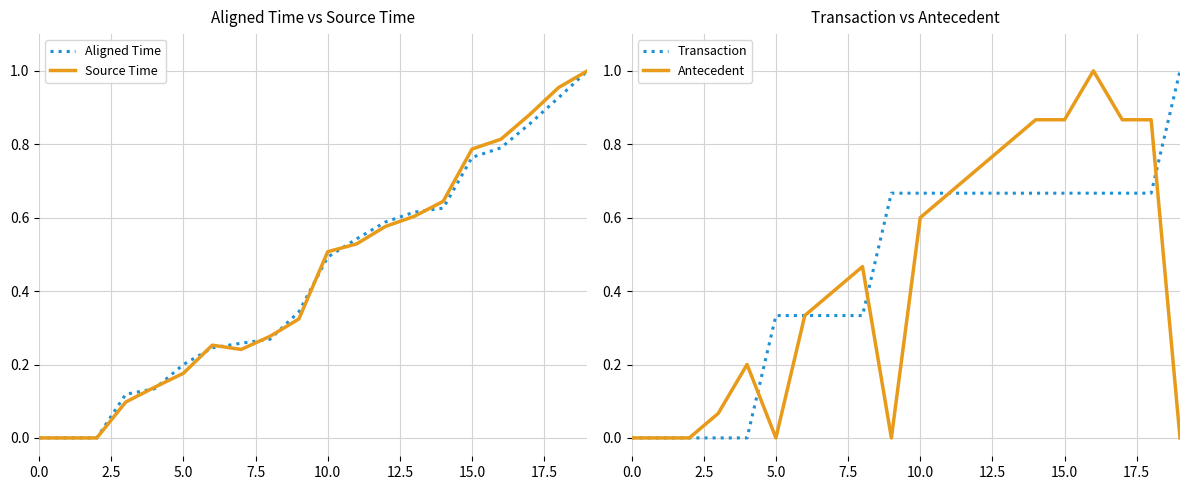

What is the label of the 3rd point from the right?

17